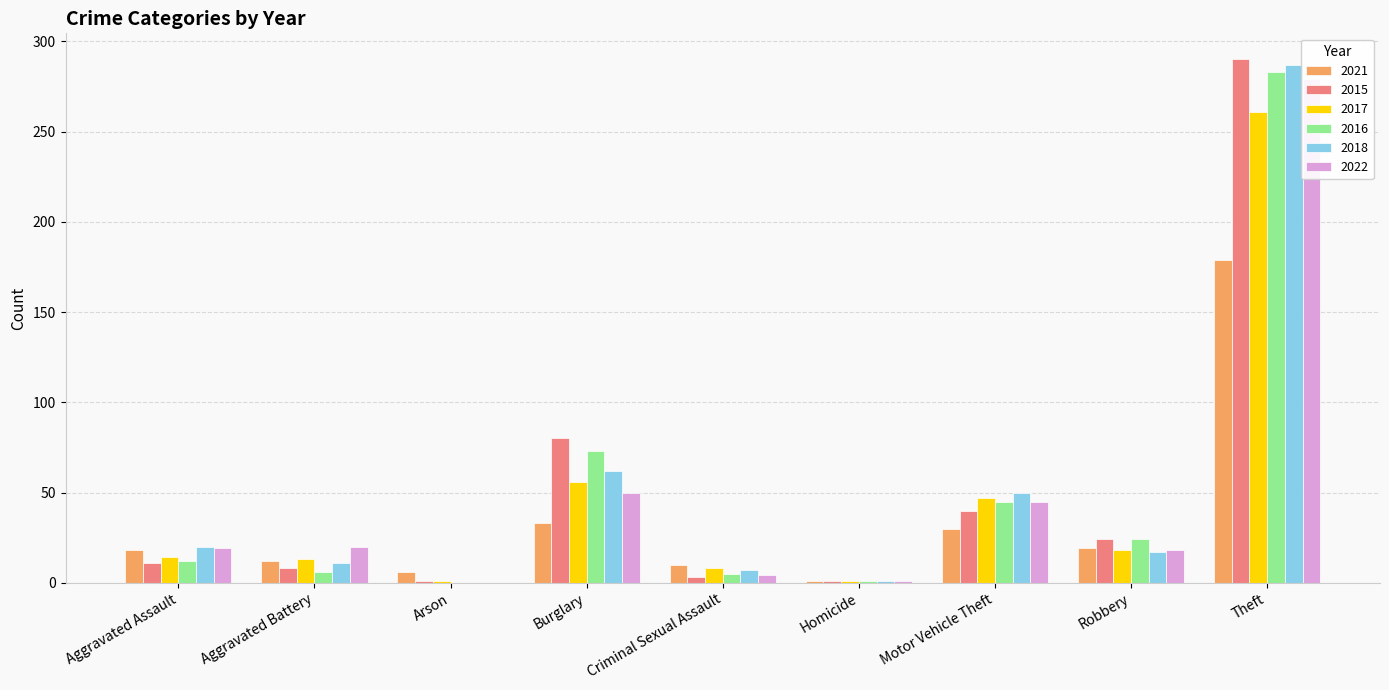

What is the difference between the maximum and minimum values in the 2016 series?

283